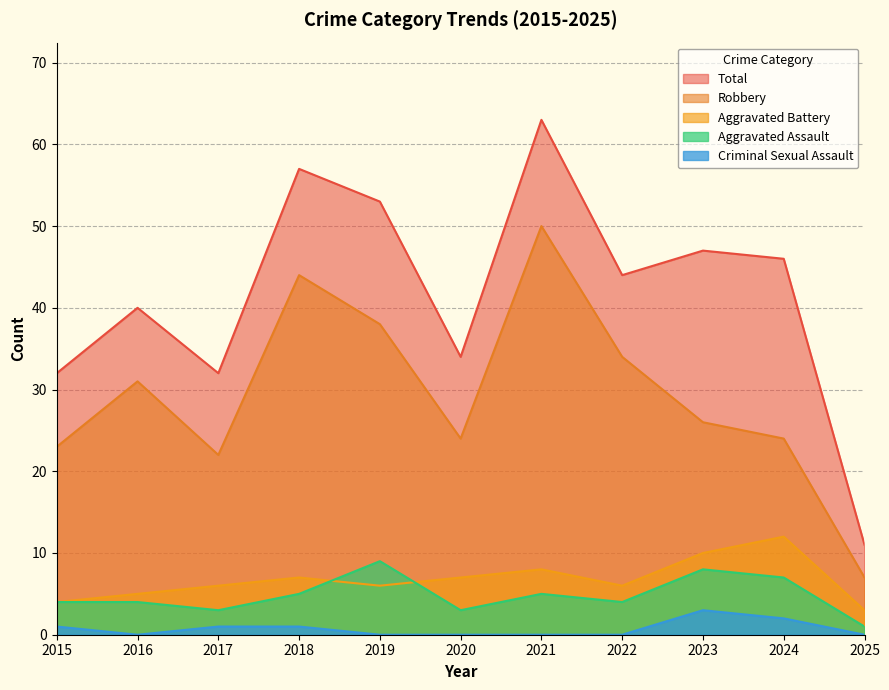

True or false: Total and Aggravated Battery cross at least once.

False